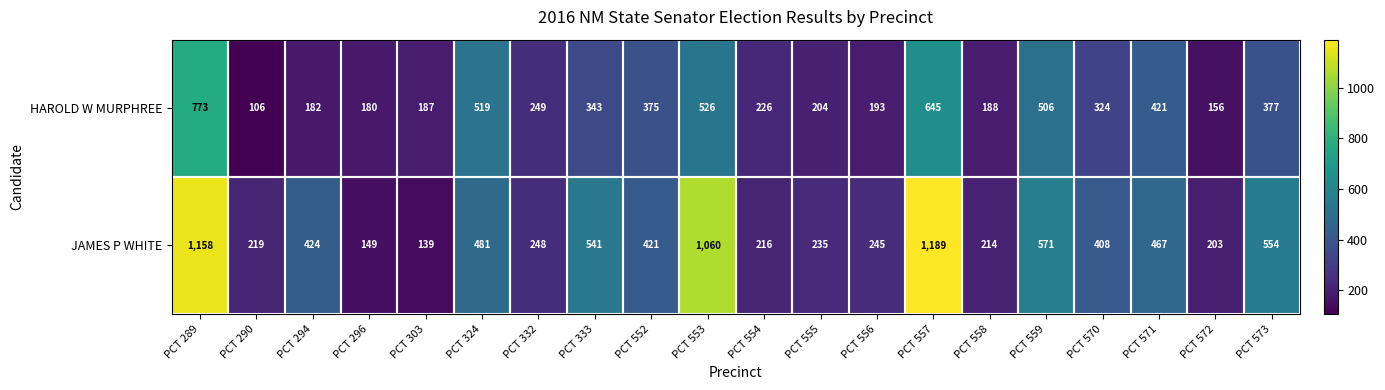

What is the minimum value shown in the chart?

106